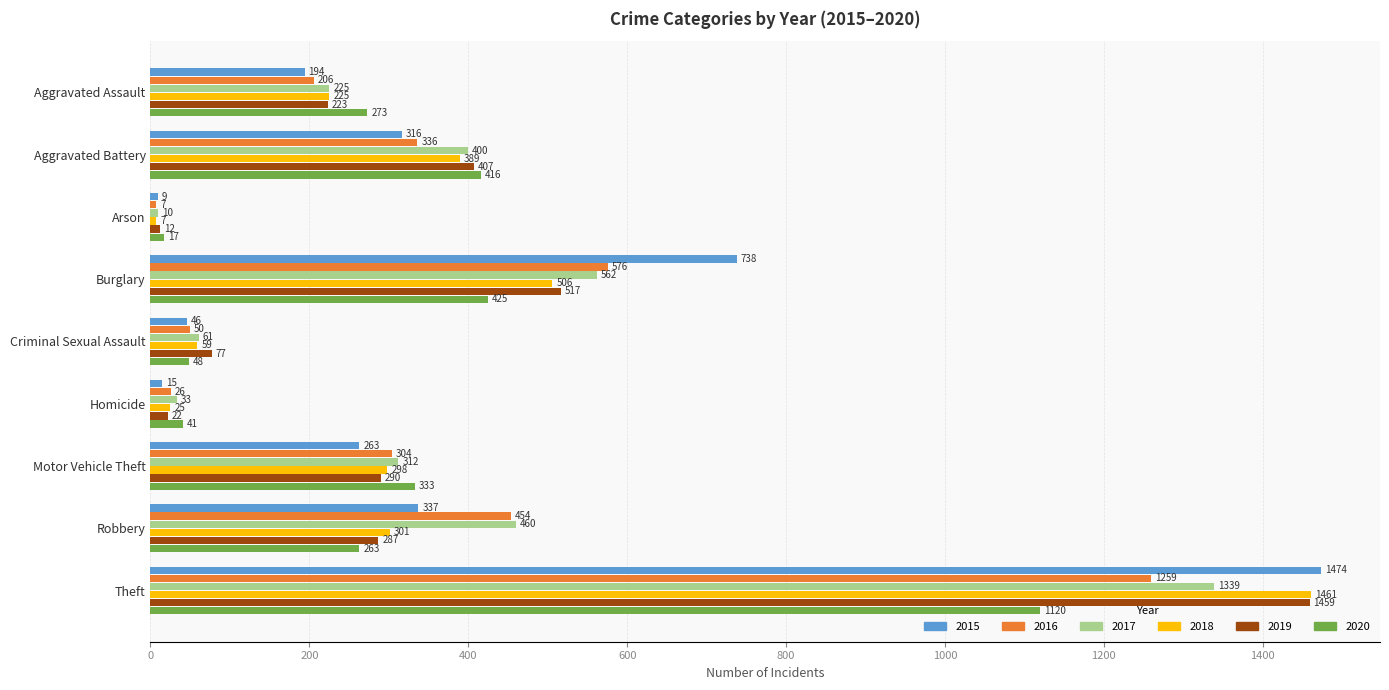

Is it true that 2016 equals 206 at Aggravated Assault?

True